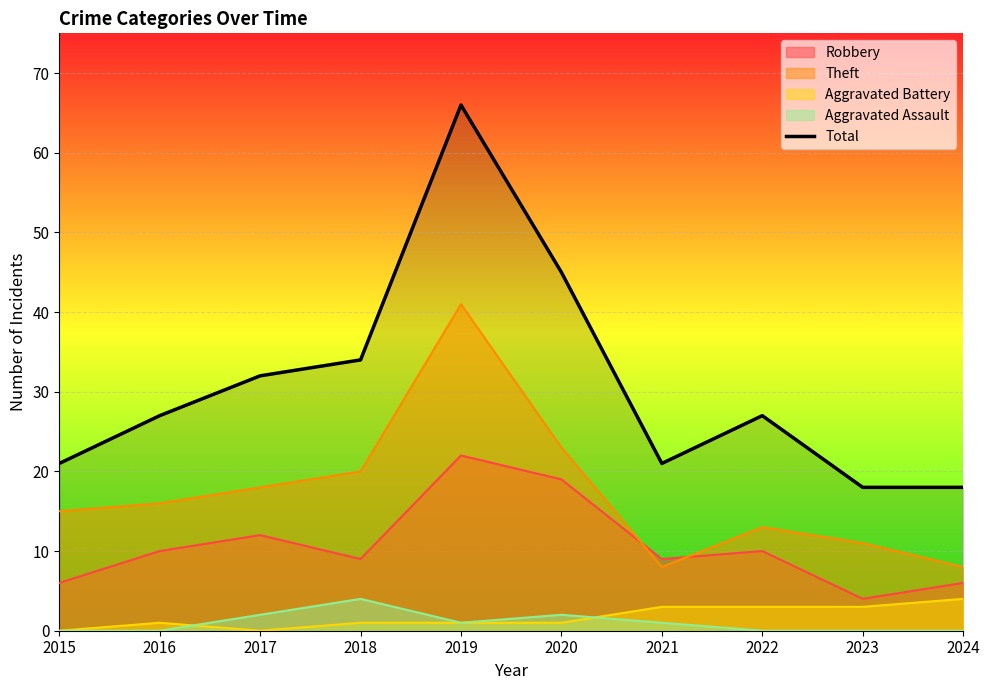

What is the change in value from 2021 to 2023?

-3